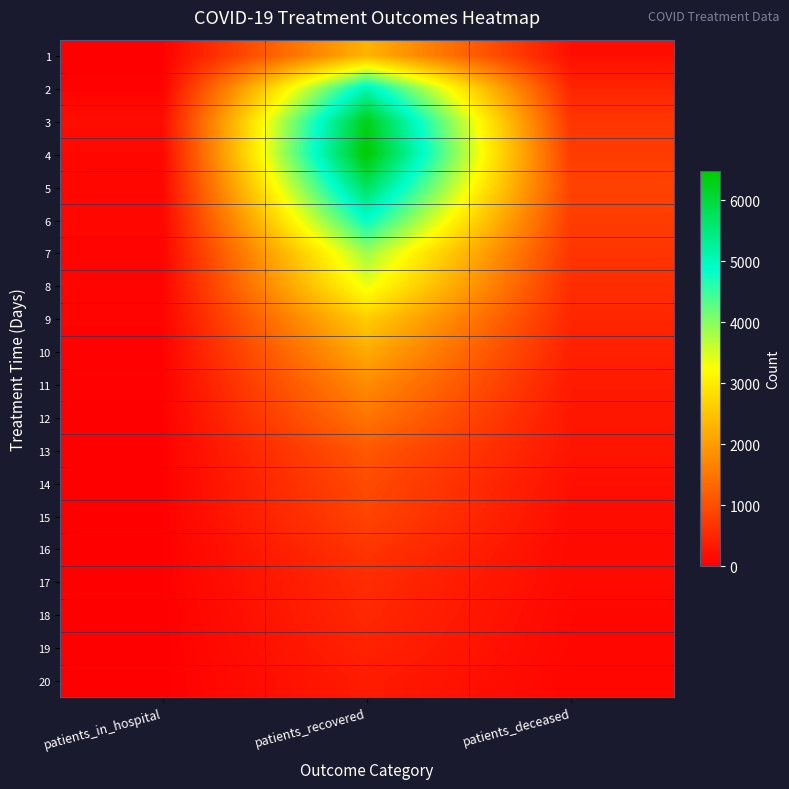

Reading left to right, list all the values displayed in this chart.

1: patients_in_hospital=0	patients_recovered=2284	patients_deceased=187
2: patients_in_hospital=36	patients_recovered=5101	patients_deceased=478
3: patients_in_hospital=165	patients_recovered=6296	patients_deceased=682
4: patients_in_hospital=97	patients_recovered=6484	patients_deceased=768
5: patients_in_hospital=90	patients_recovered=5737	patients_deceased=851
6: patients_in_hospital=84	patients_recovered=4866	patients_deceased=769
7: patients_in_hospital=69	patients_recovered=3855	patients_deceased=674
8: patients_in_hospital=66	patients_recovered=3372	patients_deceased=578
9: patients_in_hospital=52	patients_recovered=2625	patients_deceased=485
10: patients_in_hospital=47	patients_recovered=2170	patients_deceased=418
11: patients_in_hospital=27	patients_recovered=1783	patients_deceased=337
12: patients_in_hospital=24	patients_recovered=1493	patients_deceased=283
13: patients_in_hospital=21	patients_recovered=1118	patients_deceased=267
14: patients_in_hospital=25	patients_recovered=958	patients_deceased=205
15: patients_in_hospital=20	patients_recovered=868	patients_deceased=168
16: patients_in_hospital=14	patients_recovered=676	patients_deceased=128
17: patients_in_hospital=20	patients_recovered=549	patients_deceased=131
18: patients_in_hospital=9	patients_recovered=510	patients_deceased=99
19: patients_in_hospital=6	patients_recovered=440	patients_deceased=97
20: patients_in_hospital=10	patients_recovered=354	patients_deceased=78